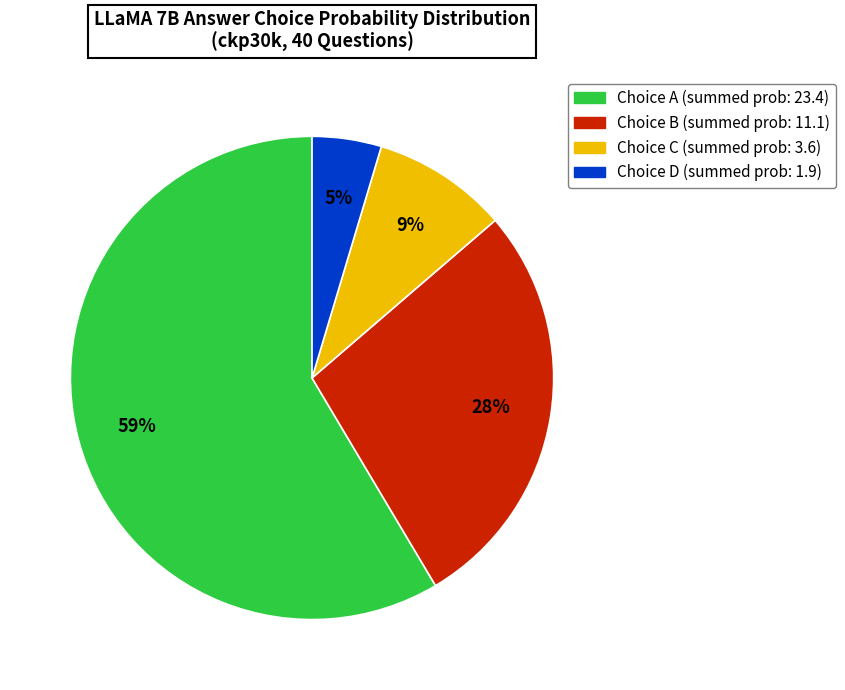

Is there a majority slice in this chart?

Yes